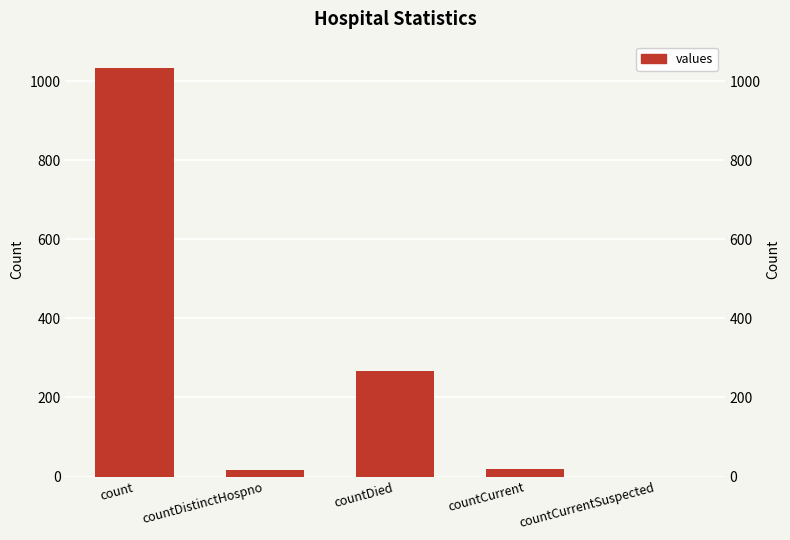

Where does the data first go above 18?

count